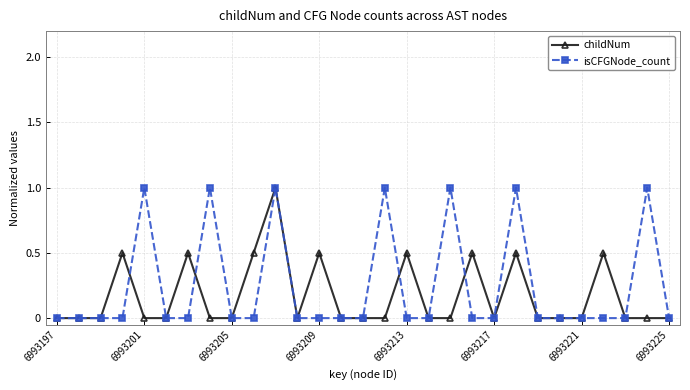

Where is childNum nearest to the value 0?

6993197